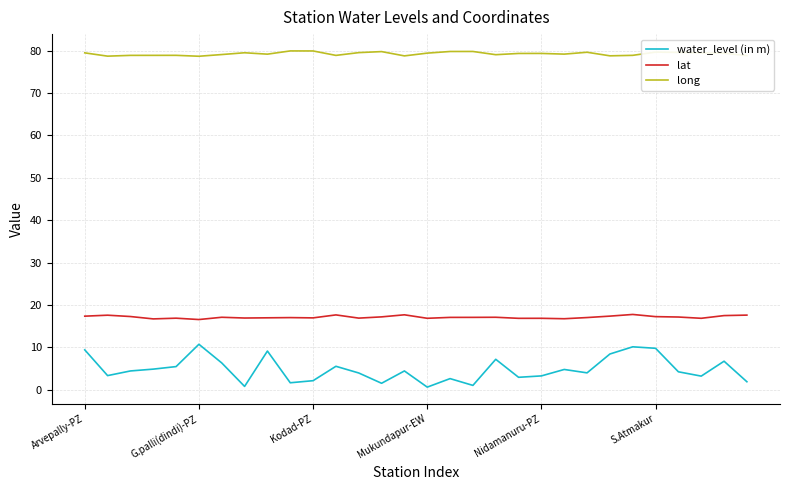

List the series in order of their overall mean, lowest first.

water_level (in m), lat, long